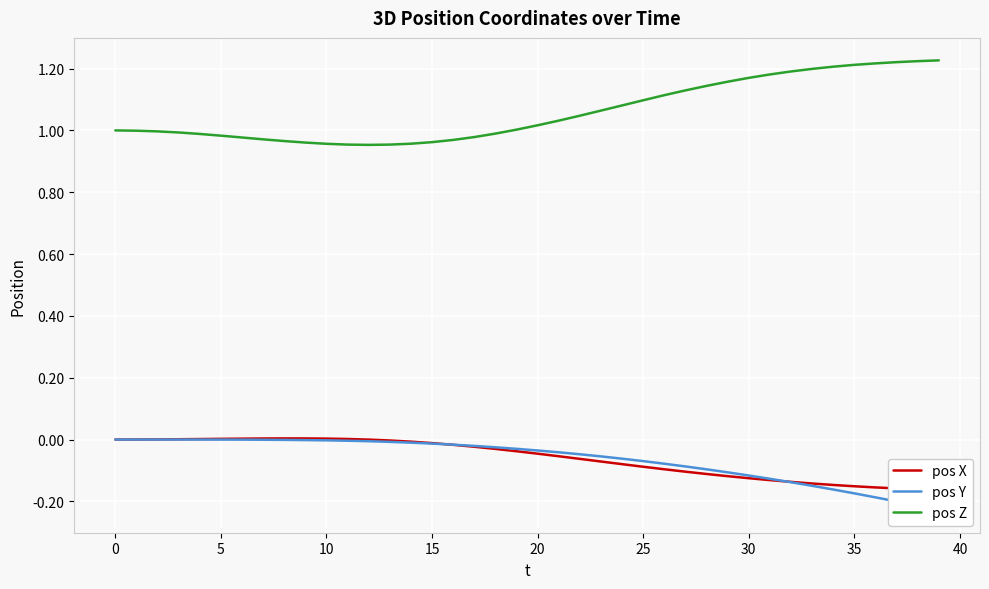

What is the label of the 18th point from the right?

22